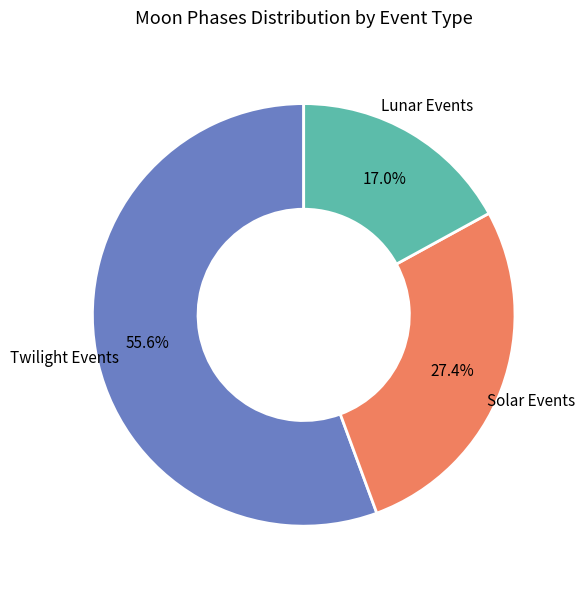

Is there a majority slice in this chart?

Yes